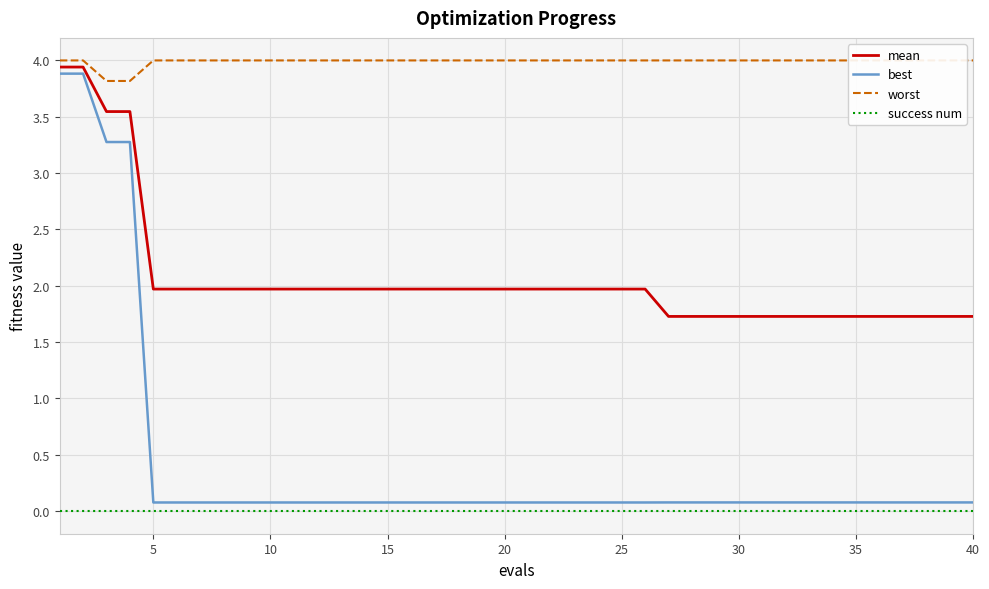

Which series has the largest total across all categories?

worst